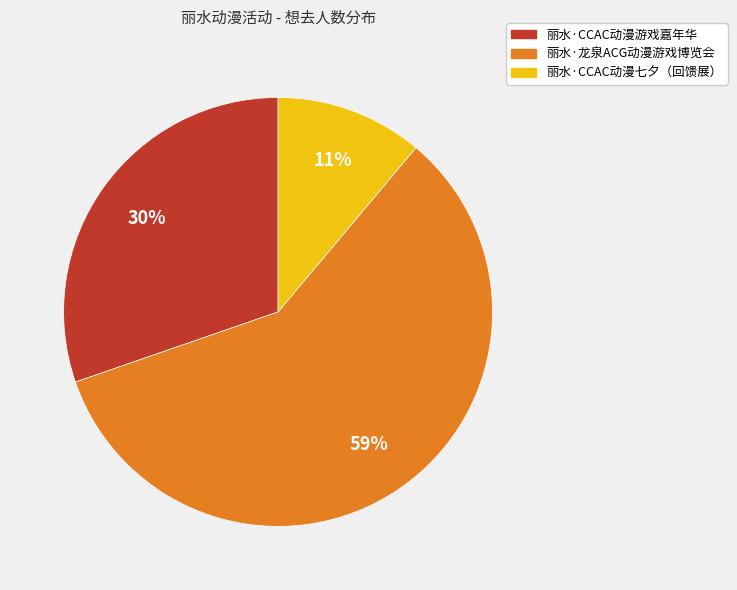

What is the largest slice in the pie chart?

丽水·龙泉ACG动漫游戏博览会